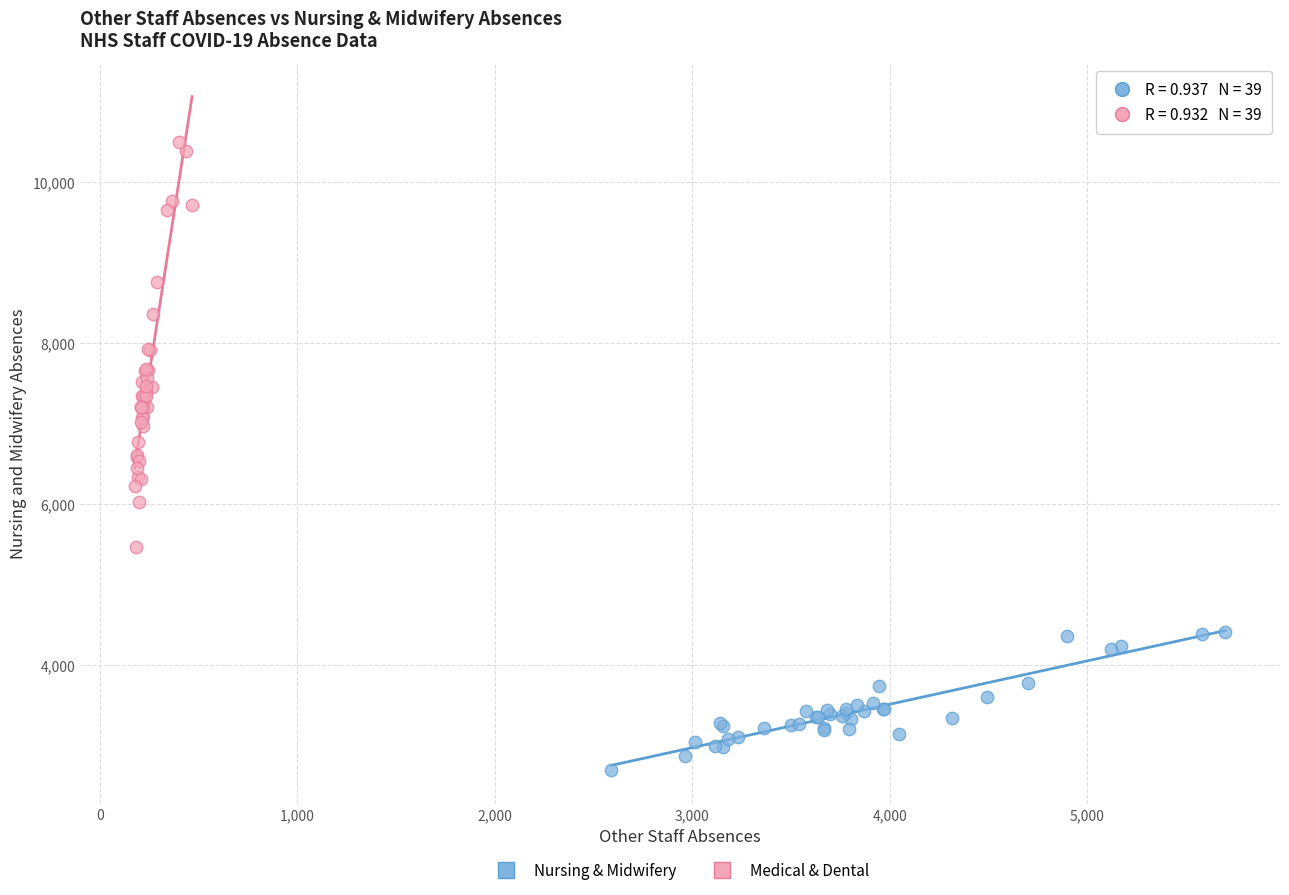

Which series reaches the maximum Y coordinate?

Medical & Dental